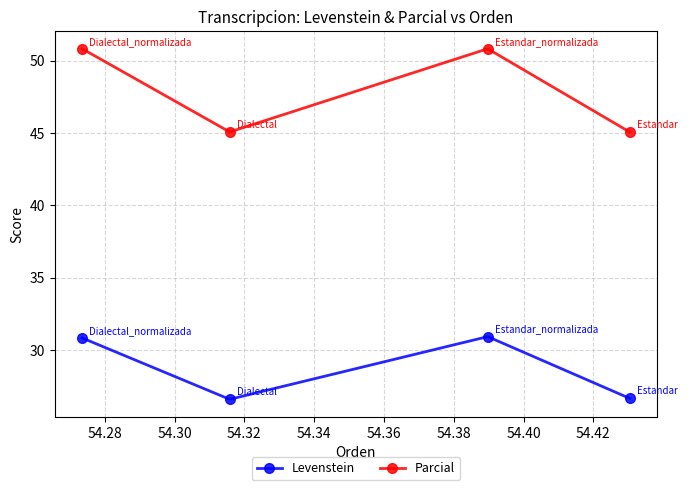

List the series in order of their overall mean, highest first.

Parcial, Levenstein